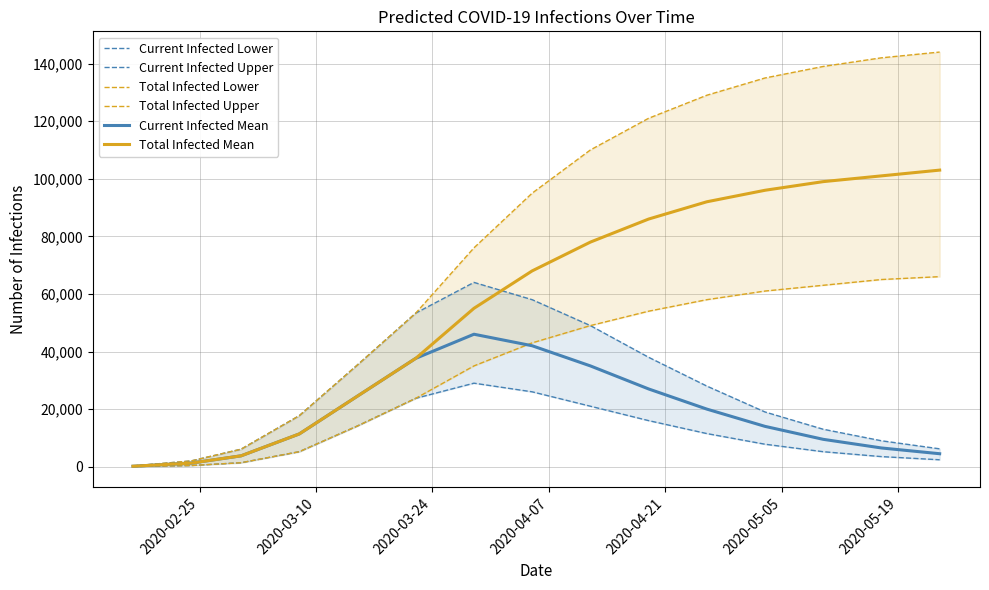

How many values in the Total Infected Lower series exceed 43000?

7